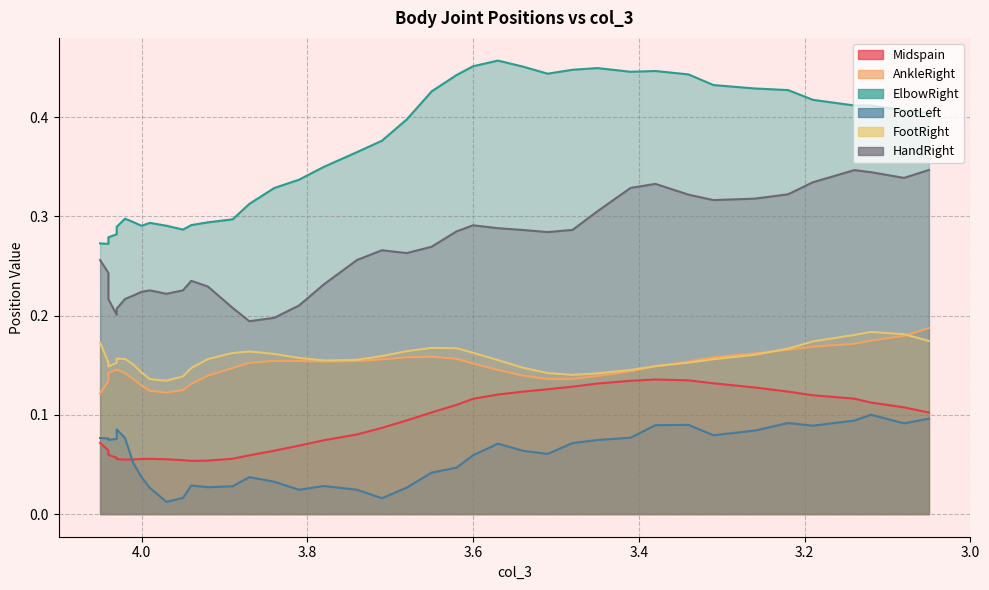

Where is ElbowRight nearest to the value 0?

4.039999962